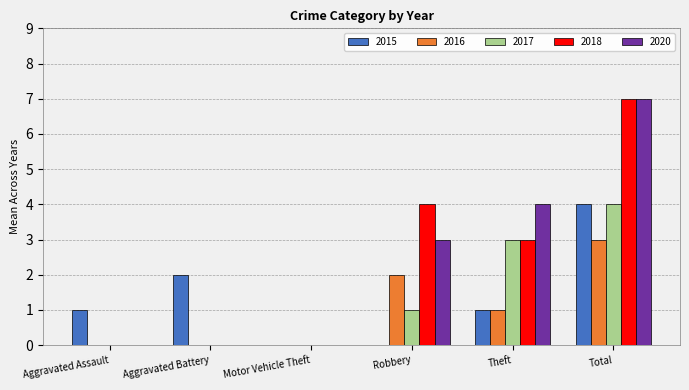

Reading left to right, list all the values displayed in this chart.

2015: 1	2	0	0	1	4
2016: 0	0	0	2	1	3
2017: 0	0	0	1	3	4
2018: 0	0	0	4	3	7
2020: 0	0	0	3	4	7